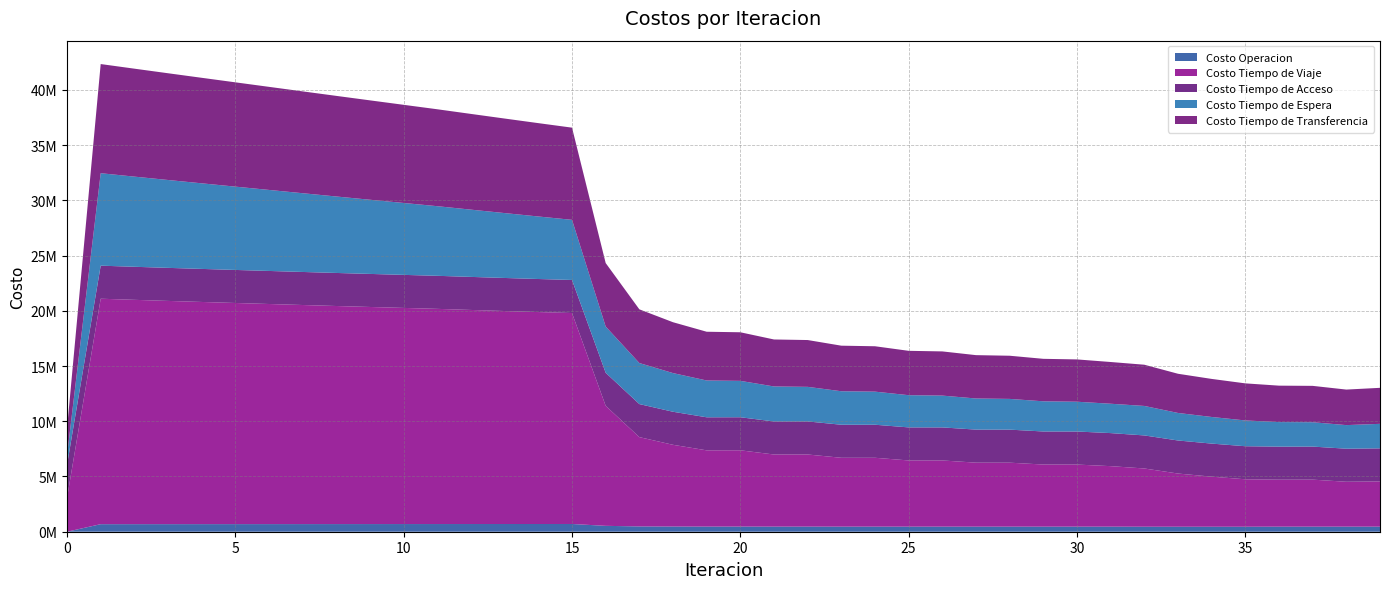

Reading right to left, transcribe all the data shown in this chart.

Costo Operacion: 459614.3	461444.0	460675.0	459503.0	452824.7	452821.8	453430.1	454797.7	460305.8	461539.2	460260.0	461685.8	460376.8	462094.7	460751.6	462915.8	461531.4	464366.5	462929.8	466858.1	465353.4	470827.7	479611.7	532612.5	699932.6	698893.2	697844.7	696789.8	695730.6	694484.5	693238.2	691991.3	690743.5	689494.5	688244.1	686991.9	685737.7	684481.1	683221.8	0.0
Costo Tiempo de Viaje: 4095580.8	4061736.2	4254185.4	4251301.6	4294756.7	4532401.6	4813735.6	5269773.7	5475867.4	5617869.6	5622203.3	5788257.2	5791749.2	5989084.2	5991597.6	6230690.6	6232072.6	6526914.4	6526933.1	6903500.5	6901308.8	7396593.2	8083290.4	10863599.4	19096737.7	19185883.5	19280169.2	19377922.8	19477930.0	19564533.1	19651552.4	19740107.4	19831386.4	19924205.1	20017383.3	20111364.2	20207259.6	20306562.6	20409173.2	3060101.3
Costo Tiempo de Acceso: 2991346.3	2991346.3	2991346.3	2991346.3	2991346.3	2991346.3	2991346.3	2991346.3	2991346.3	2991346.3	2991346.3	2991346.3	2991346.3	2991346.3	2991346.3	2991346.3	2991346.3	2991346.3	2991346.3	2991346.3	2991346.3	2991346.3	2991346.3	2991346.3	2991346.3	2991346.3	2991346.3	2991346.3	2991346.3	2991346.3	2991346.3	2991346.3	2991346.3	2991346.3	2991346.3	2991346.3	2991346.3	2991346.3	2991346.3	2991346.3
Costo Tiempo de Espera: 2219427.4	2135791.6	2204981.6	2221690.2	2334002.2	2410095.2	2492157.4	2669121.6	2657566.1	2696546.0	2731275.8	2781236.6	2816536.9	2879612.1	2915427.0	2994568.5	3030829.8	3130585.3	3167328.7	3294183.9	3331213.2	3500215.3	3715407.0	4184424.1	5443718.8	5658979.7	5873561.8	6087678.7	6301504.7	6508009.6	6714498.1	6920992.9	7127516.8	7334093.7	7540749.7	7747514.3	7954422.3	8161515.9	8368848.3	836884.8
Costo Tiempo de Transferencia: 3259265.6	3216772.6	3292311.3	3298473.8	3355776.2	3445270.2	3548102.8	3732325.4	3777880.0	3829340.7	3845568.3	3907857.0	3924101.6	3999848.0	4015994.6	4108974.0	4124867.0	4238385.8	4253661.8	4398462.8	4413008.0	4604284.2	4861811.1	5747927.5	8344309.0	8450612.1	8557748.6	8665457.0	8773523.8	8884991.2	8996513.8	9108021.1	9219442.1	9330702.1	9441719.8	9552402.4	9662641.2	9772303.9	9881224.1	2441290.3